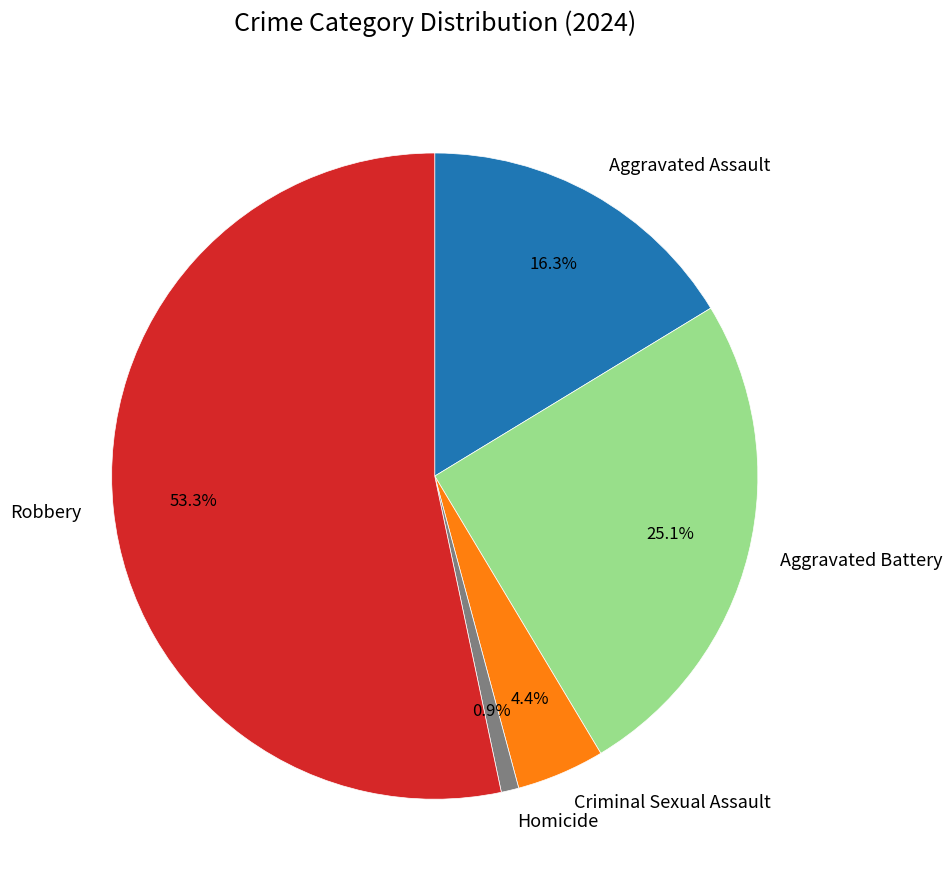

Which slice is the smallest?

Homicide